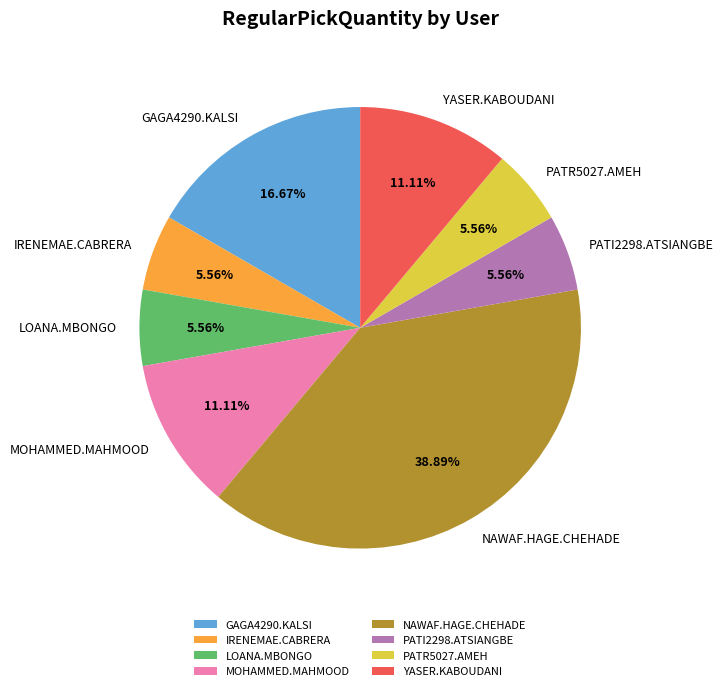

Is it true that PATR5027.AMEH is 6% of the pie?

True